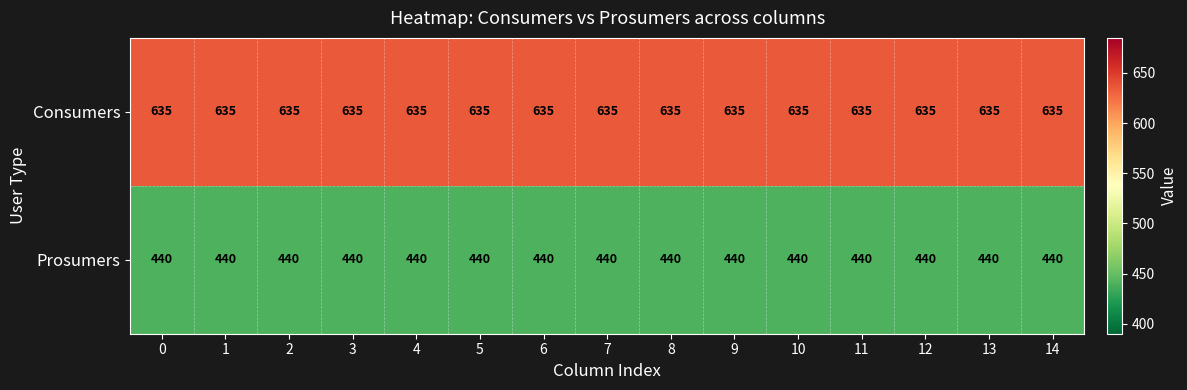

What is the spread (max minus min) of values at 8?

195